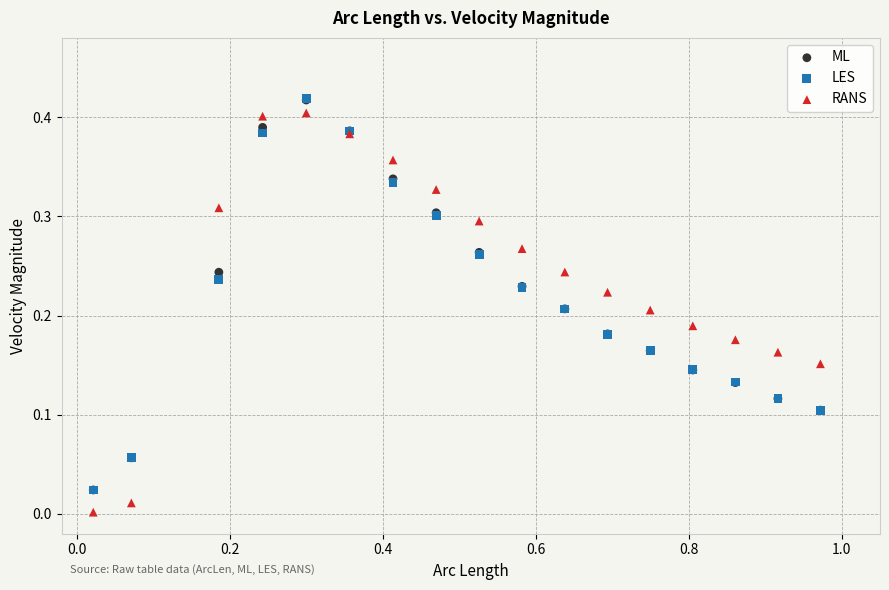

What are all the series names shown in the legend?

ML, LES, RANS